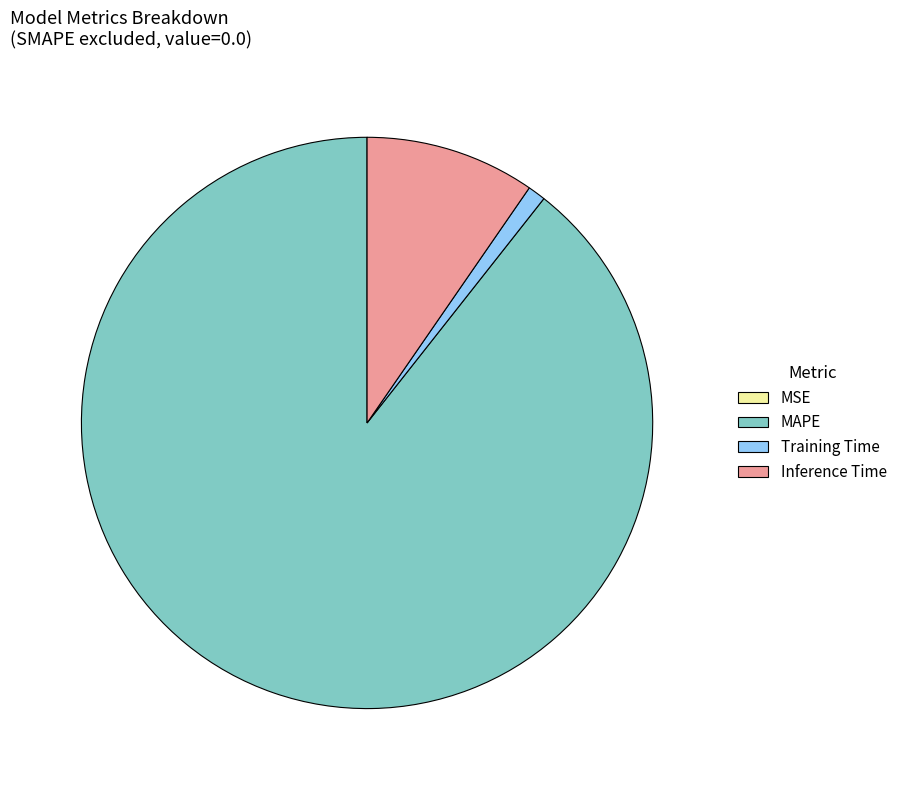

The Training Time slice represents 1% of the pie. True or false?

True